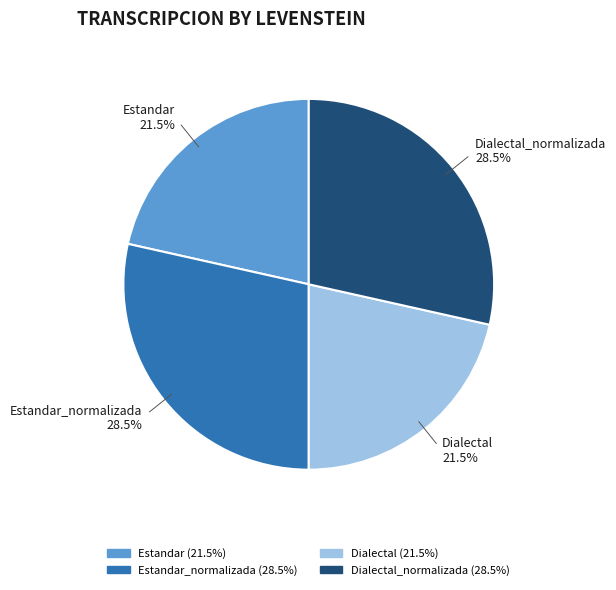

Is there any slice that represents more than half of the pie?

No